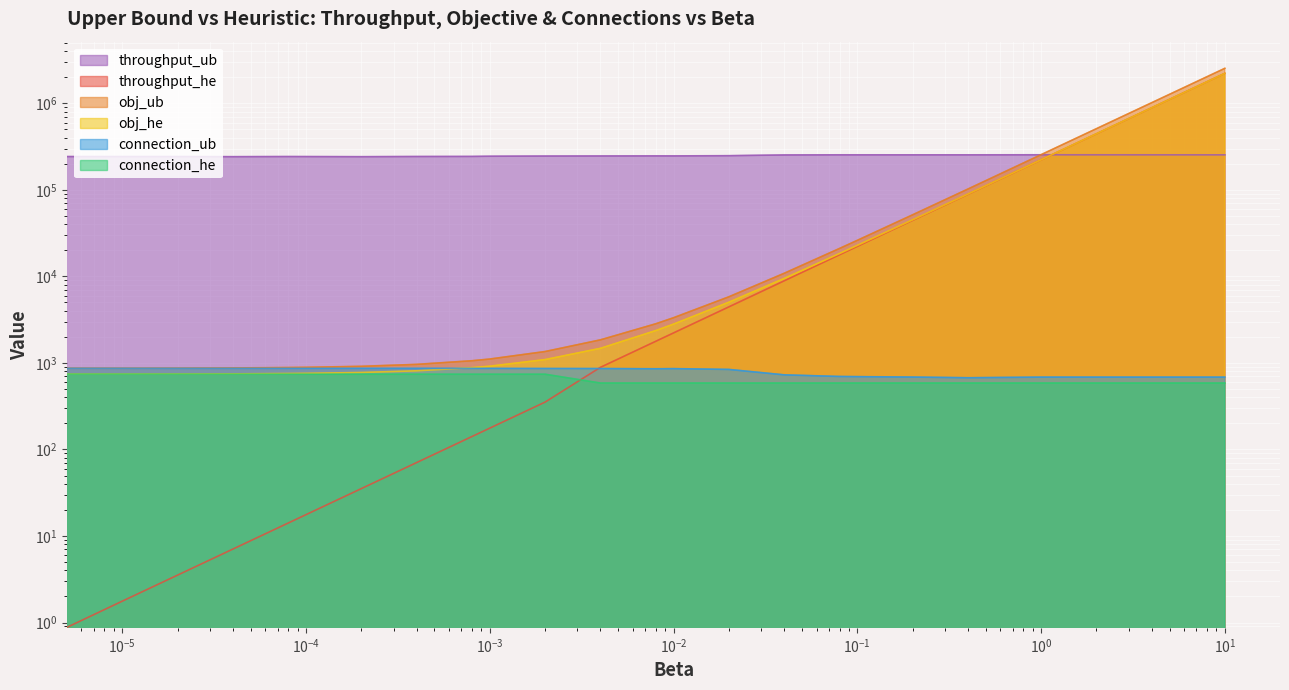

What is the label of the 3rd point from the right?

0.4